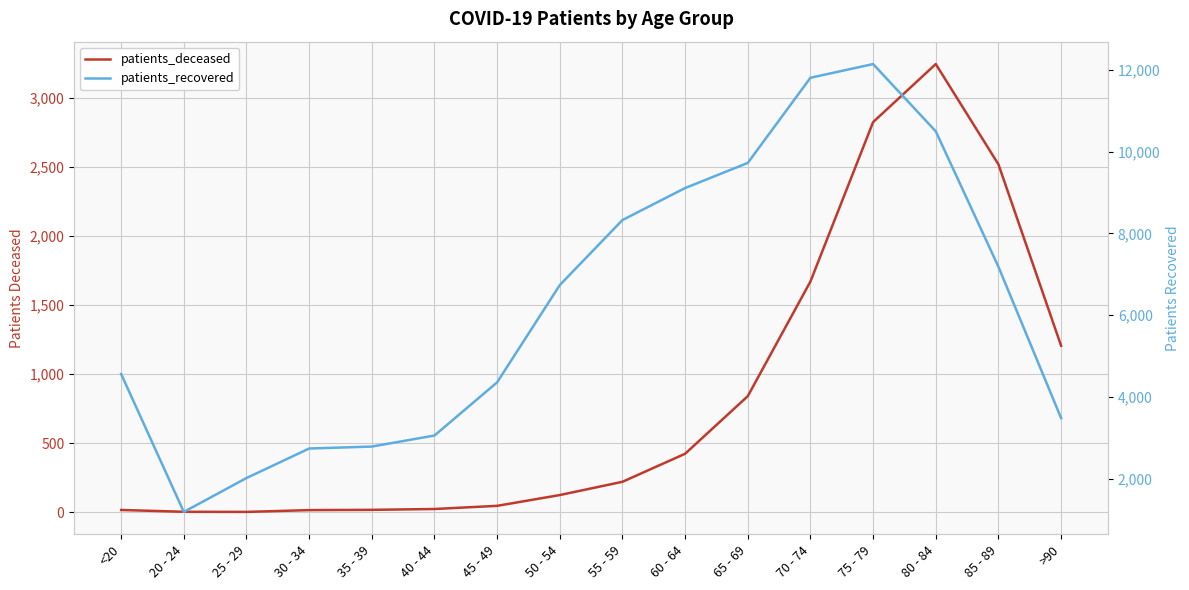

What is the maximum value for patients_recovered?

12146